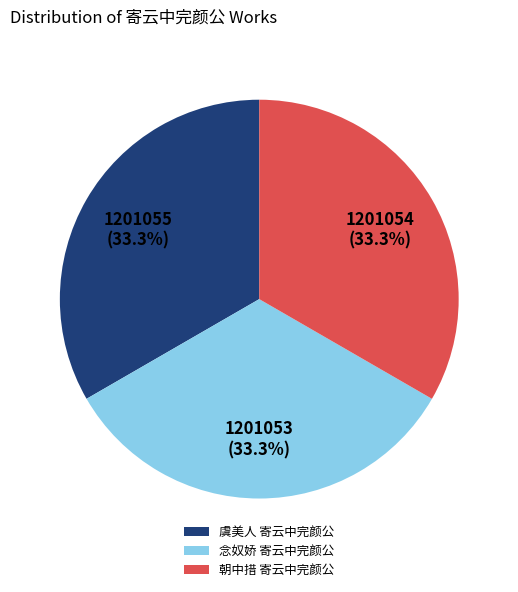

How much of the chart is everything except 念奴娇 寄云中完颜公?

66.7%